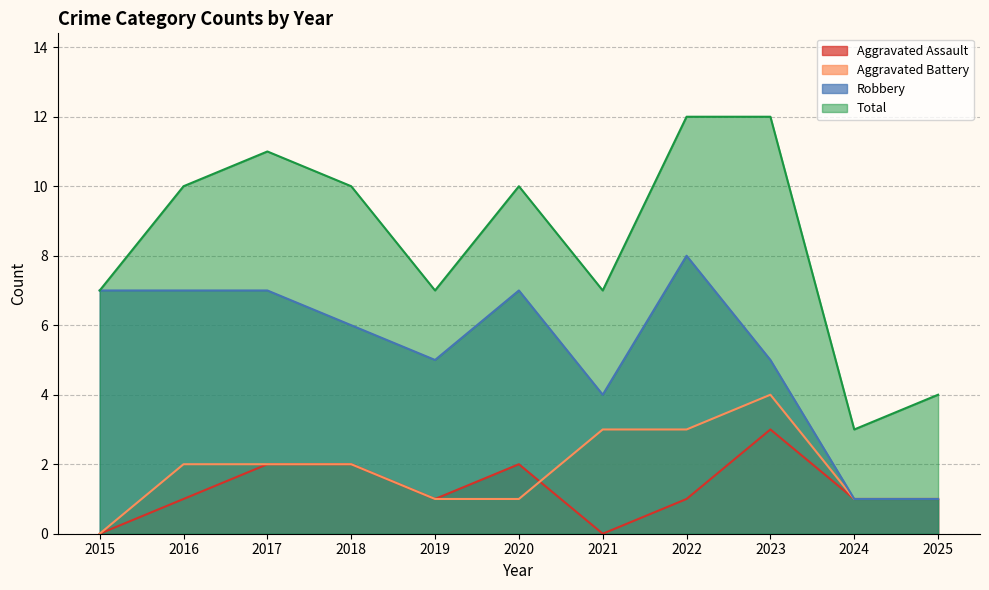

Is it true that Total equals 4 at 2024?

False